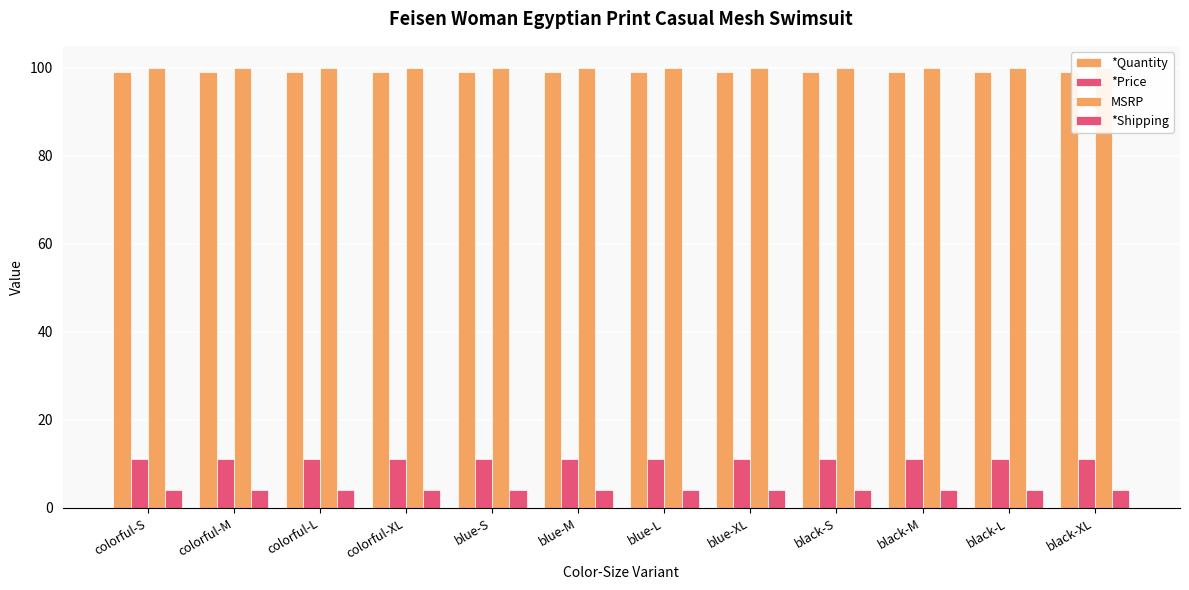

At how many categories does at least one series exceed 13?

12